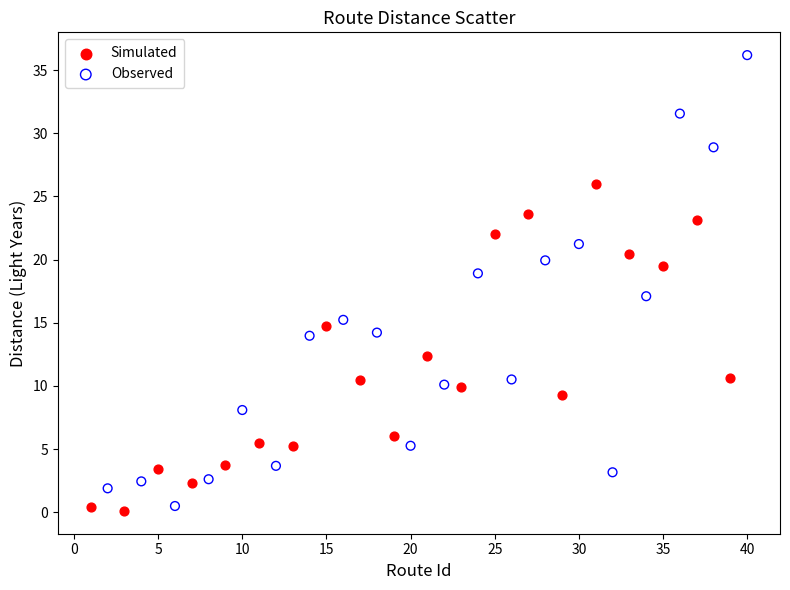

Which series has the largest Y range (max minus min)?

Observed